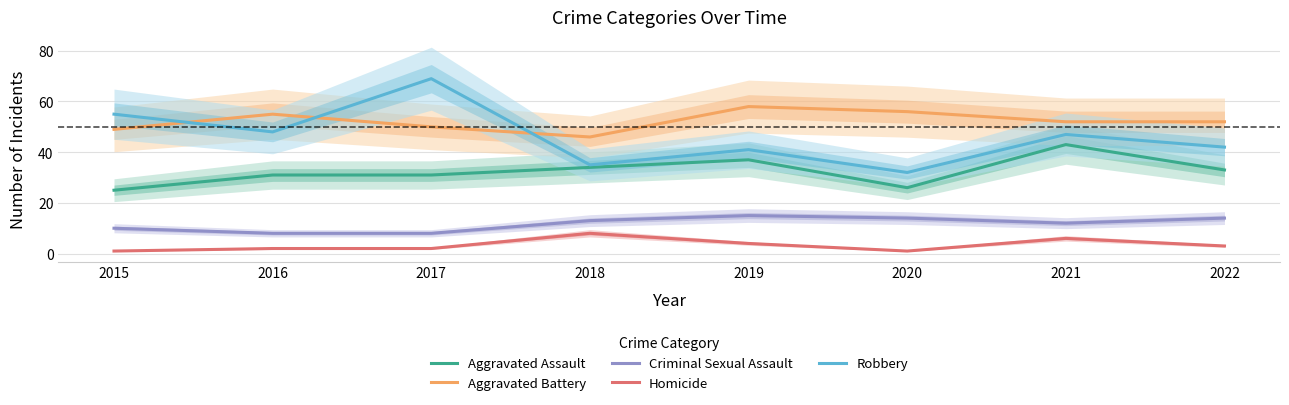

True or false: Aggravated Battery has more than 2 interior local peaks.

False